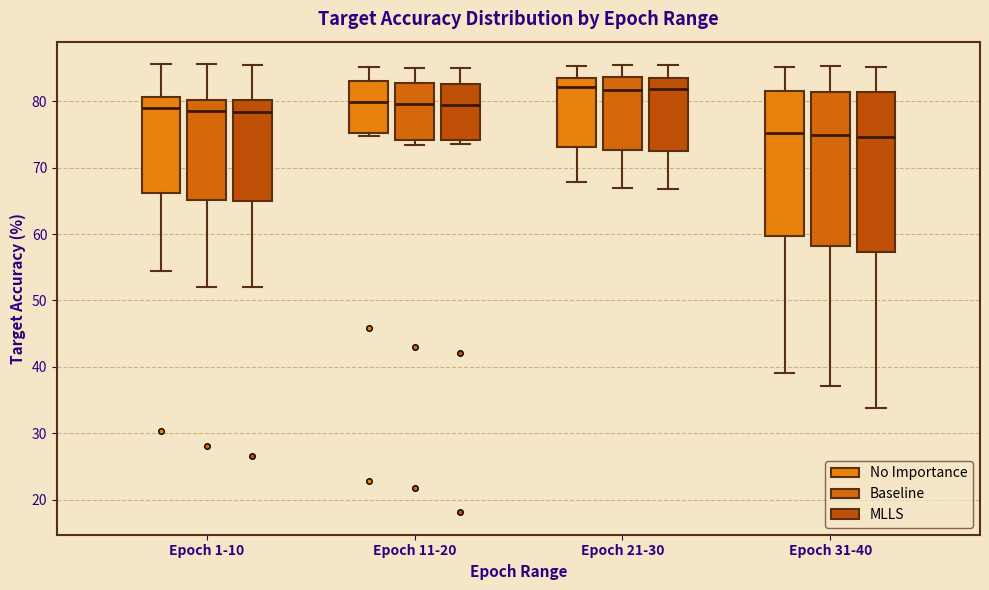

Reading left to right, transcribe this box plot: for each box, give where its median line is, the range the box spans, and where its two whiskers end, as read against the y-axis. The values are not printed on the chart, so give them approximately, as read against the axis.

Epoch 1-10 (No Importance): median 79, box 66 to 81, whiskers 55 to 86
Epoch 1-10 (Baseline): median 79, box 65 to 80, whiskers 52 to 86
Epoch 1-10 (MLLS): median 78, box 65 to 80, whiskers 52 to 86
Epoch 11-20 (No Importance): median 80, box 75 to 83, whiskers 75 (just below the box's lower edge) to 85
Epoch 11-20 (Baseline): median 80, box 74 to 83, whiskers 73 to 85
Epoch 11-20 (MLLS): median 79, box 74 to 83, whiskers 73 to 85
Epoch 21-30 (No Importance): median 82, box 73 to 84, whiskers 68 to 85
Epoch 21-30 (Baseline): median 82, box 73 to 84, whiskers 67 to 85
Epoch 21-30 (MLLS): median 82, box 73 to 83, whiskers 67 to 86
Epoch 31-40 (No Importance): median 75, box 60 to 82, whiskers 39 to 85
Epoch 31-40 (Baseline): median 75, box 58 to 81, whiskers 37 to 85
Epoch 31-40 (MLLS): median 75, box 57 to 81, whiskers 34 to 85